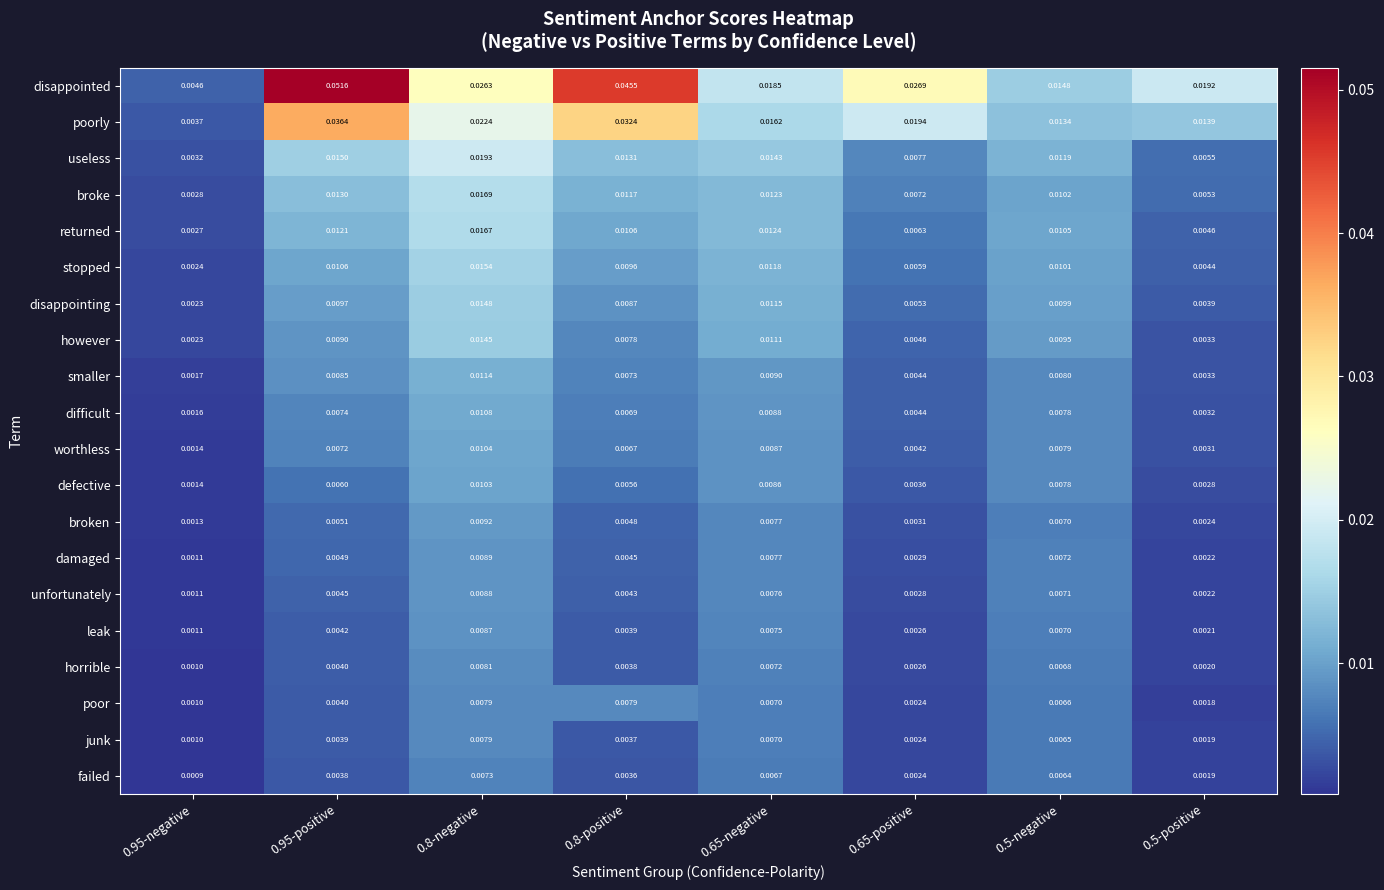

Which series changed the most between 0.95-negative and 0.65-negative?

disappointed